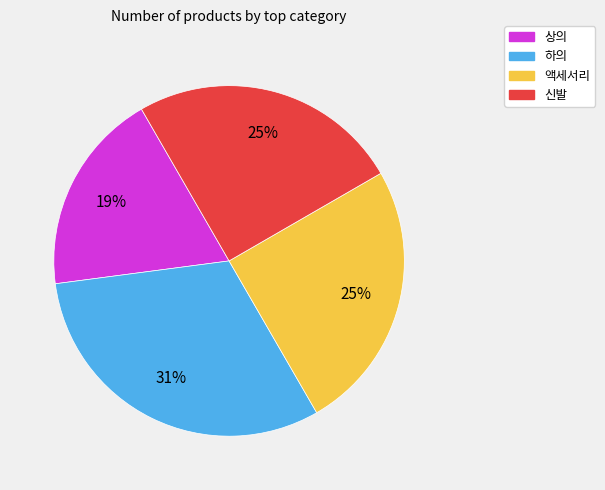

To the nearest percent, what percentage of the pie is 상의?

19%